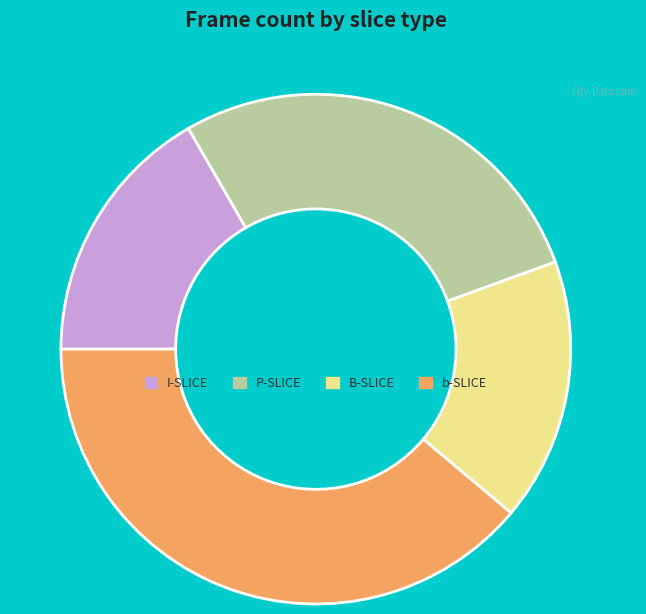

What is the ratio of the value at b-SLICE to the value at I-SLICE?

2.3